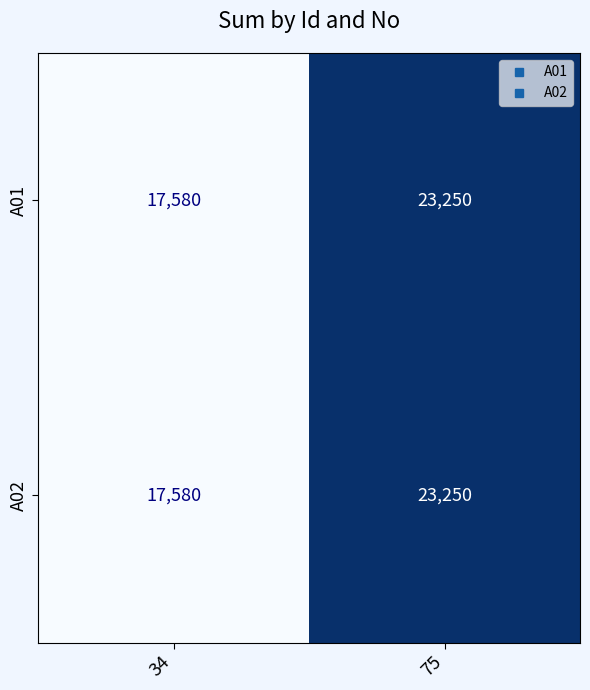

What is the maximum value for A02?

23250